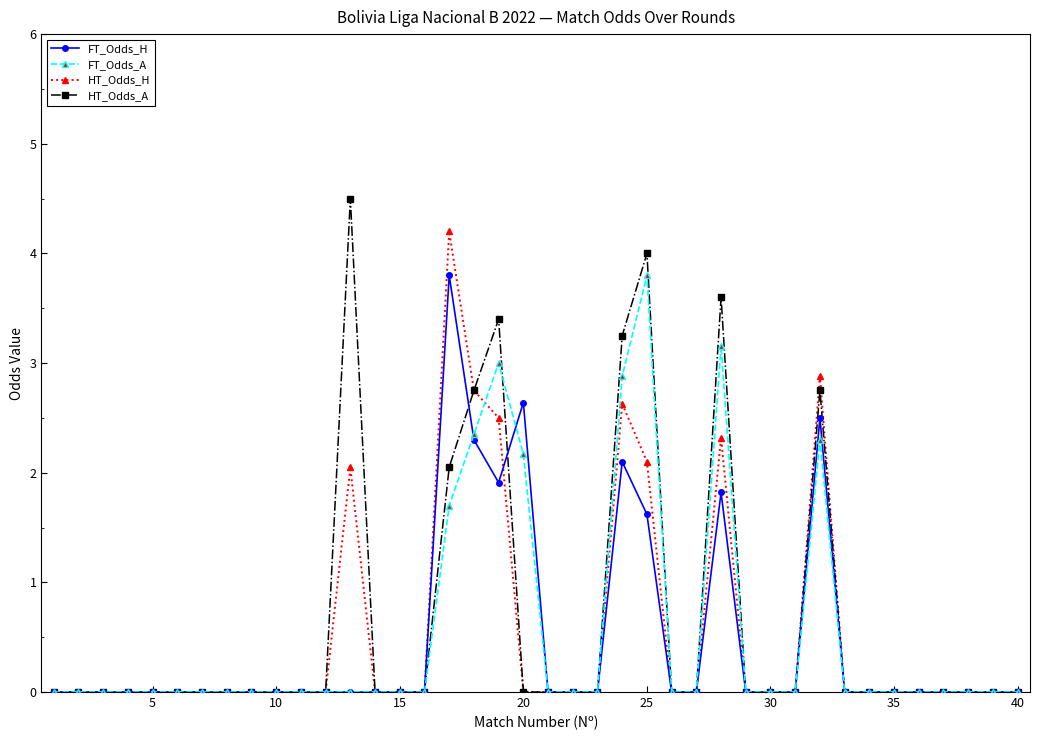

Which series has the largest range (max minus min)?

HT_Odds_A